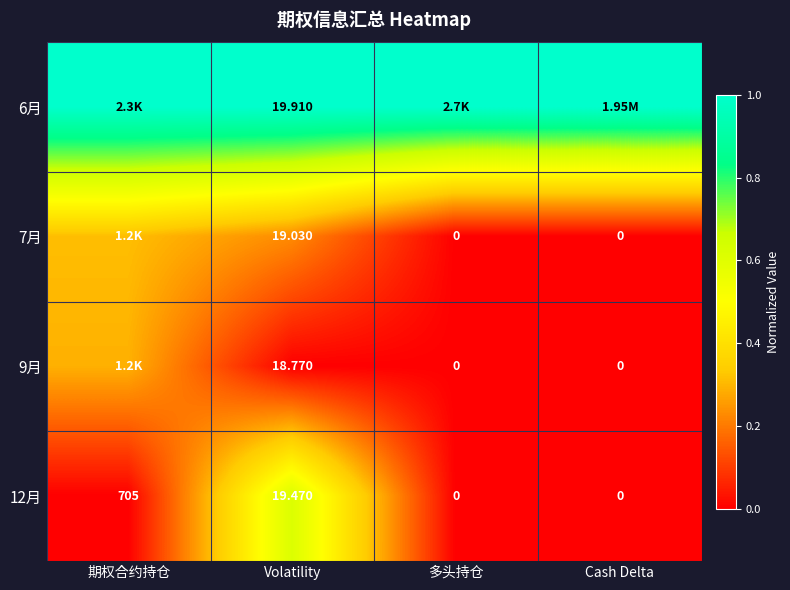

Is the value of 7月 at Volatility greater than the value of 12月 at Volatility?

No